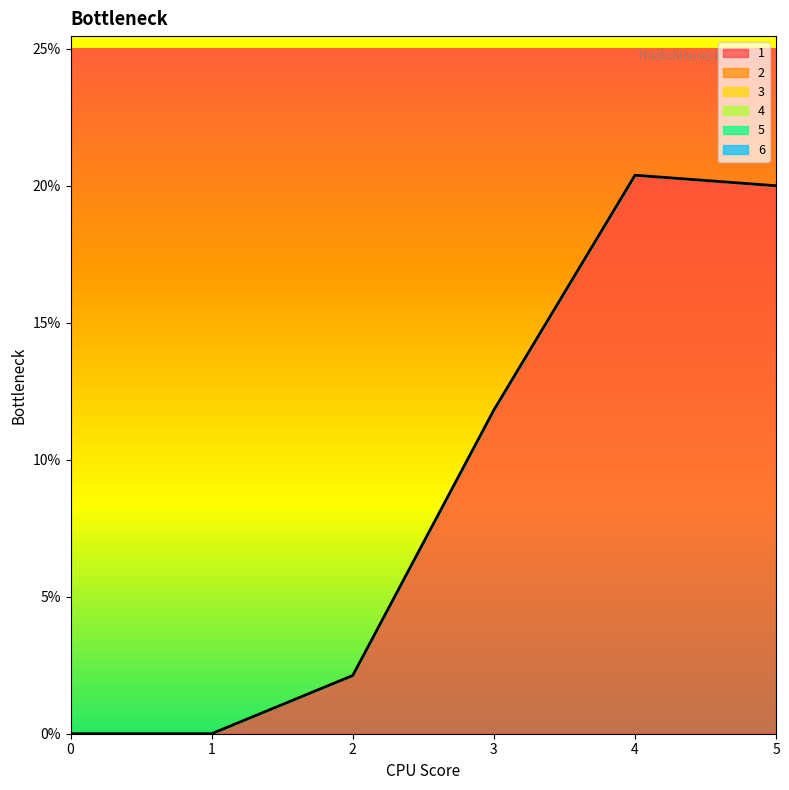

Is the value of 1 at 5 greater than the value of 4 at 1?

Yes